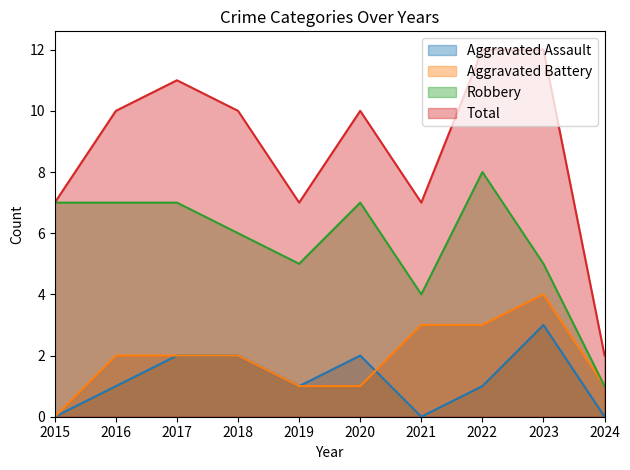

Does the chart display data point markers on the line(s)?

No